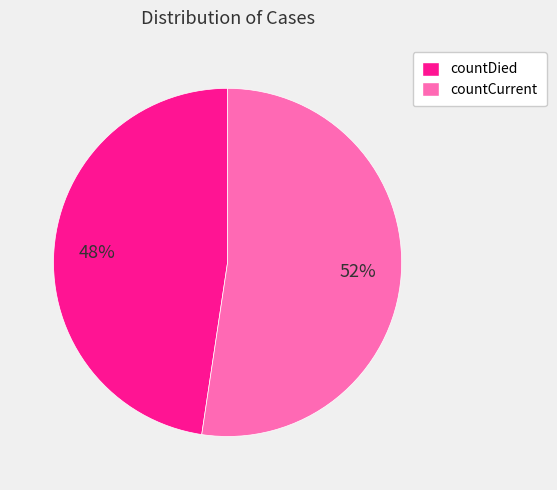

What percentage is the countDied slice, to the nearest percent?

48%